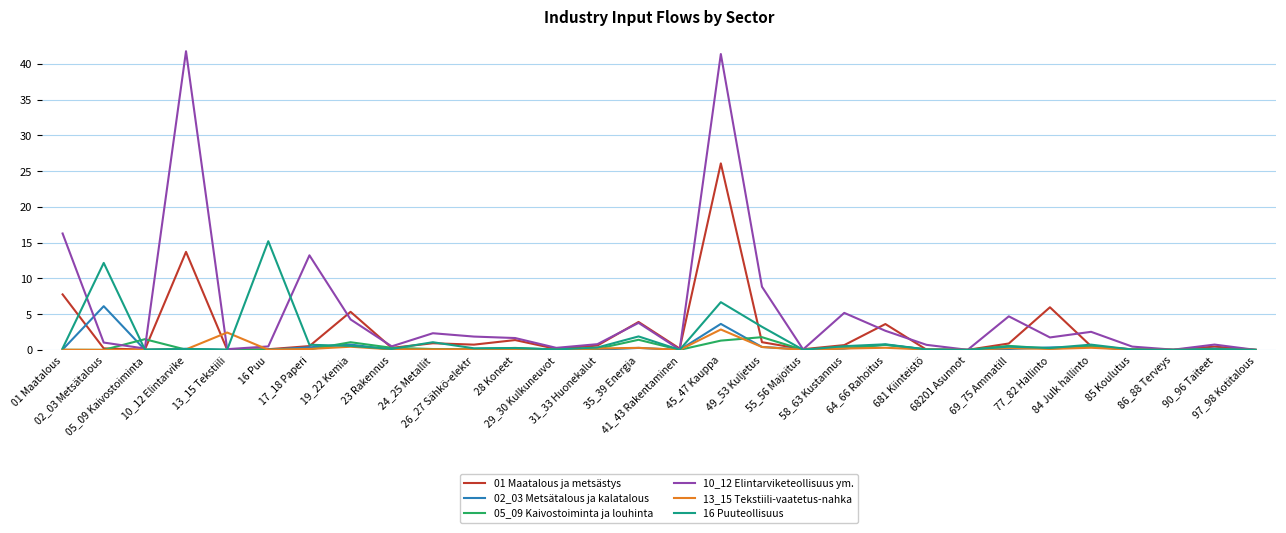

What is the difference between the 13_15 Tekstiili-vaatetus-nahka values at 55_56 Majoitus and 49_53 Kuljetus?

0.4